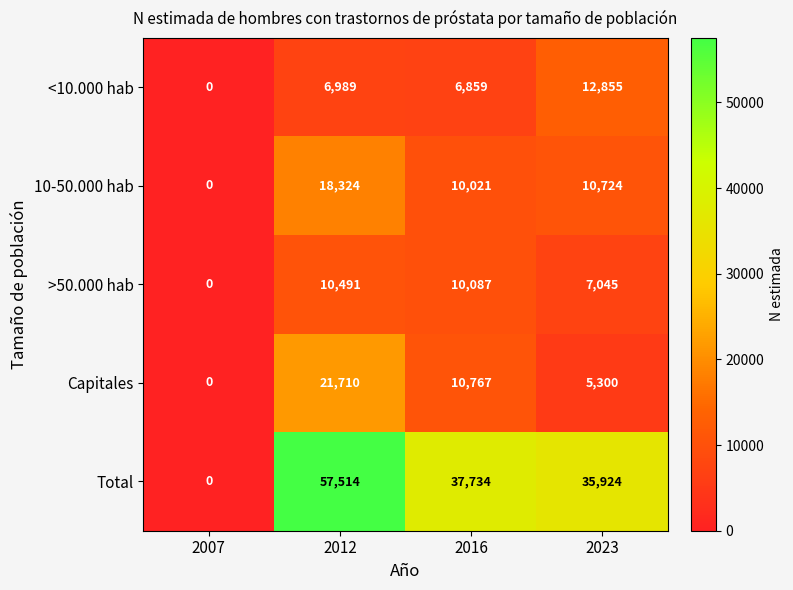

The value of Total at 2016 is 37734. True or false?

True